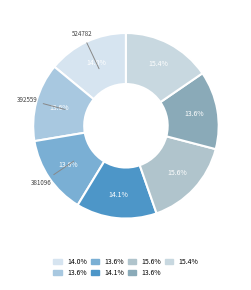

Does any single category account for the majority?

No